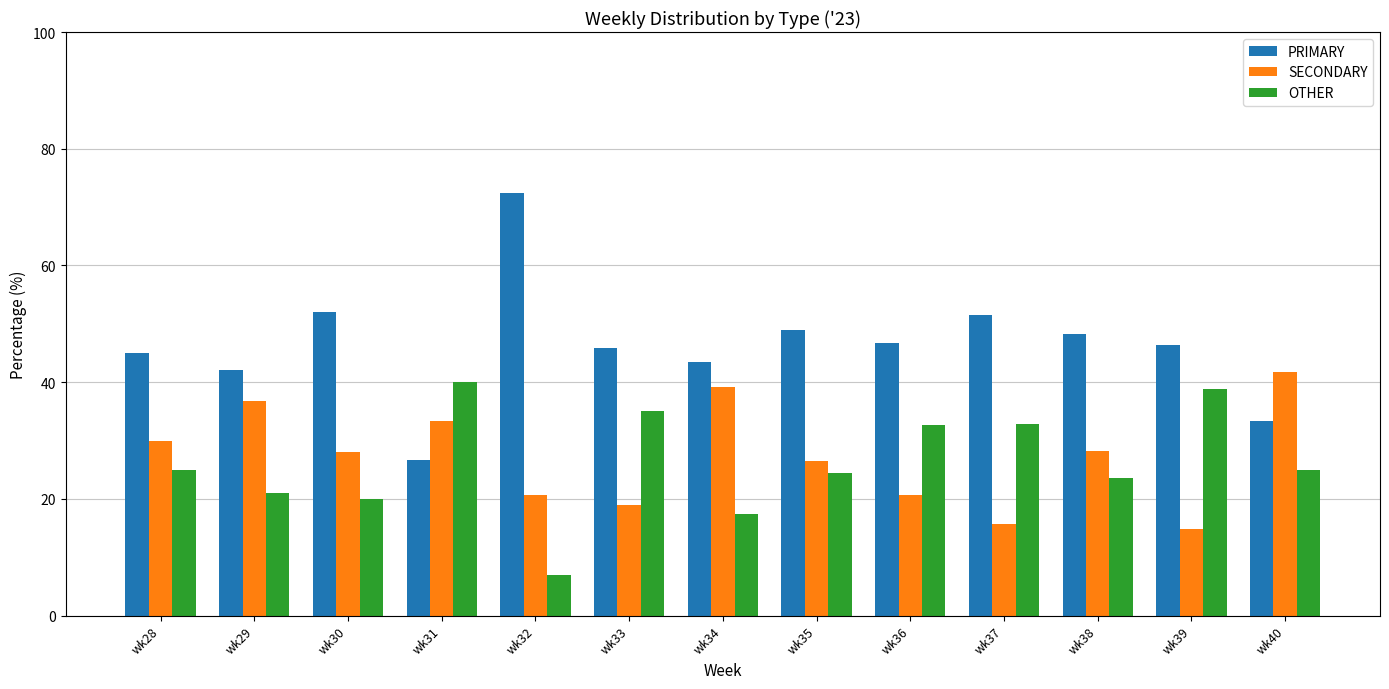

Which label corresponds to the largest value in the chart?

wk32